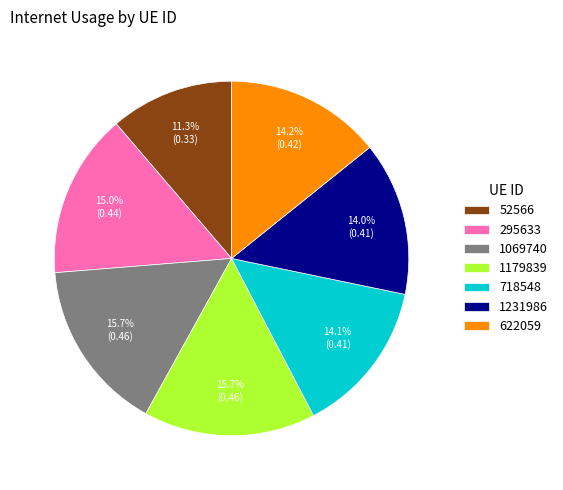

How many segments does this pie chart have?

7